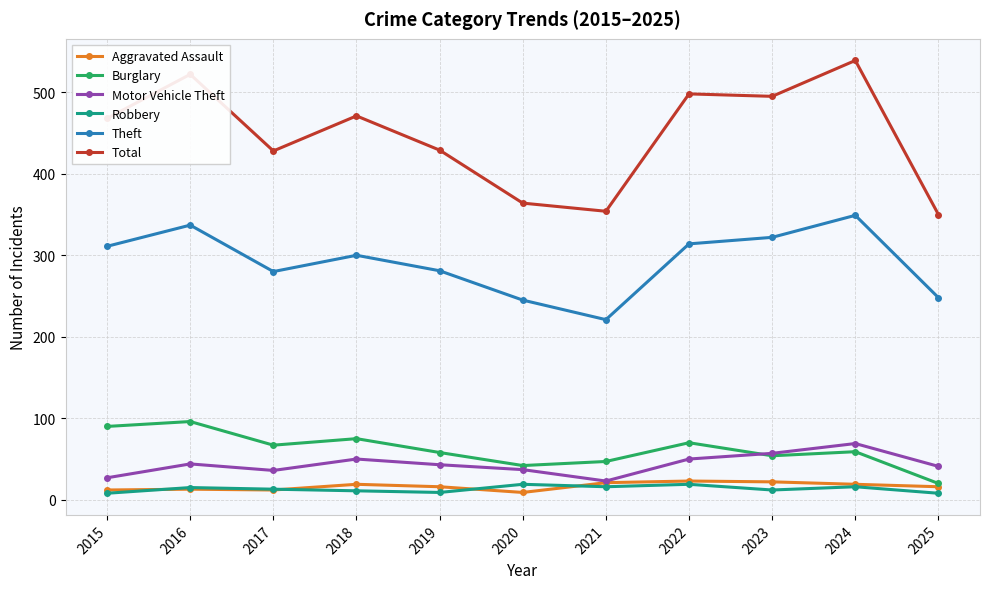

In Total, how many points are higher than both neighbors (excluding endpoints)?

4